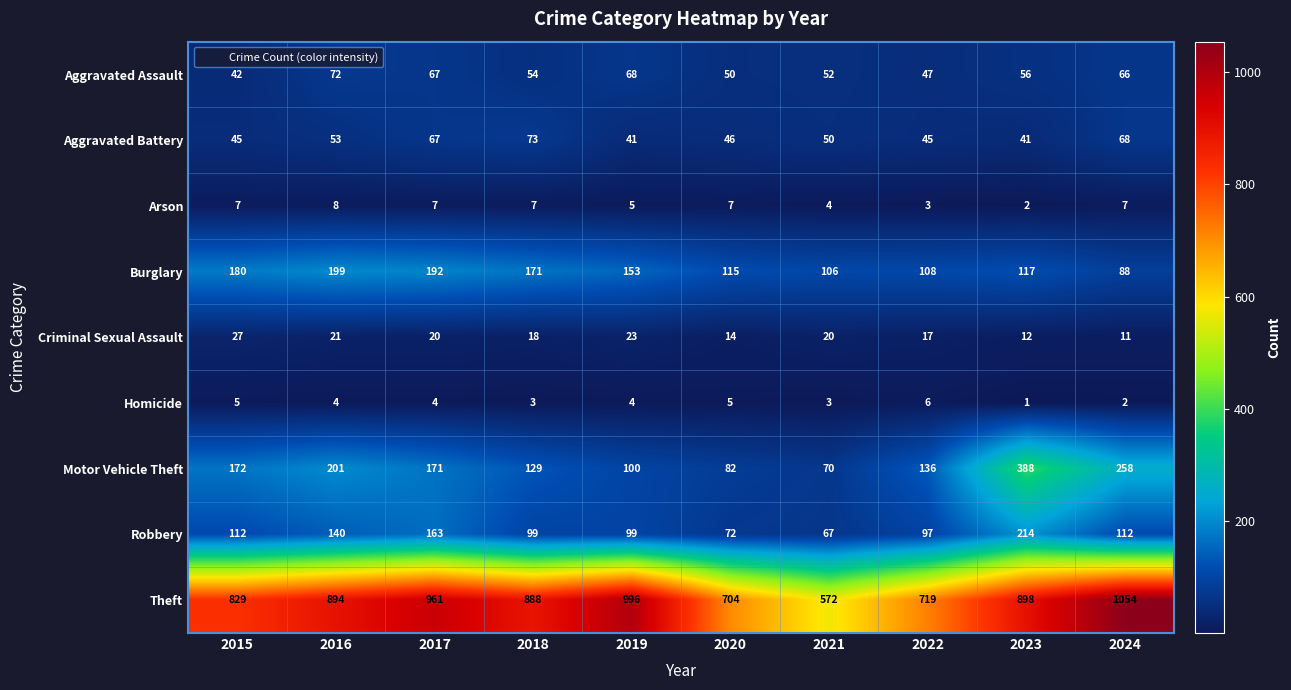

The value of Robbery at 2020 is 72. True or false?

True